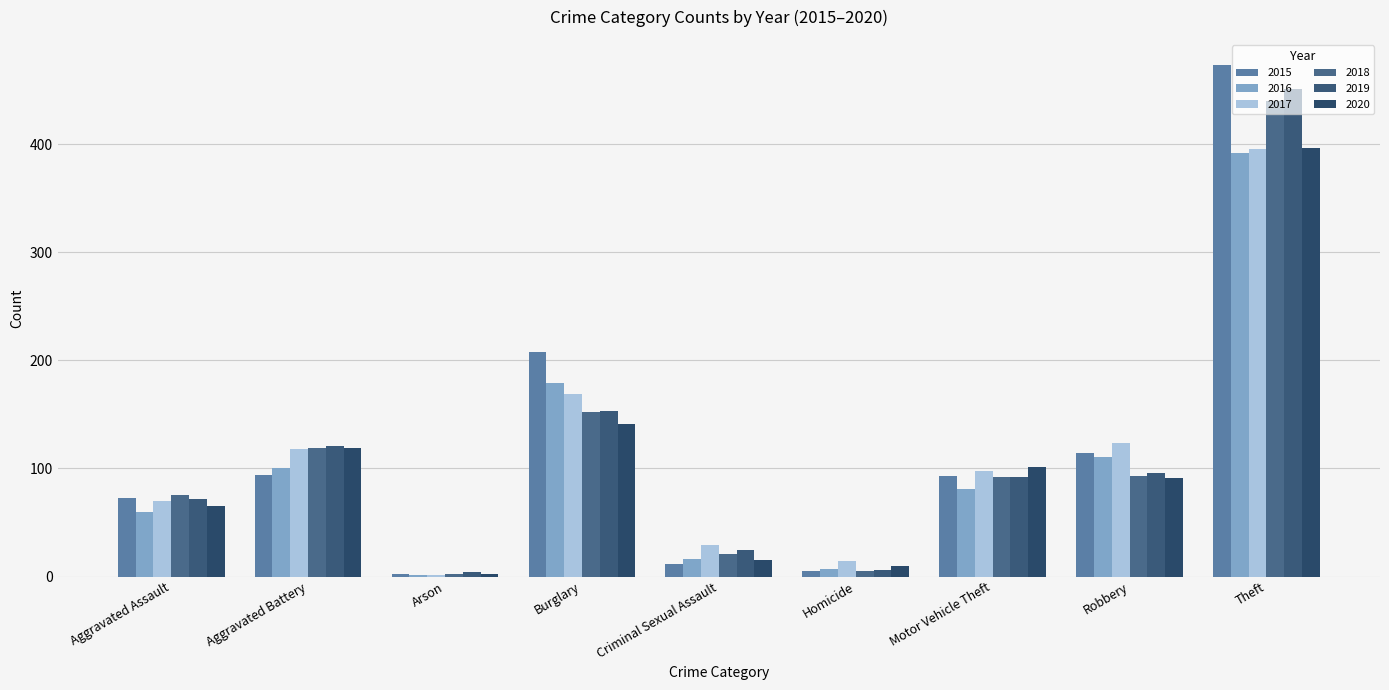

What is the difference between the 2019 values at Theft and Criminal Sexual Assault?

426